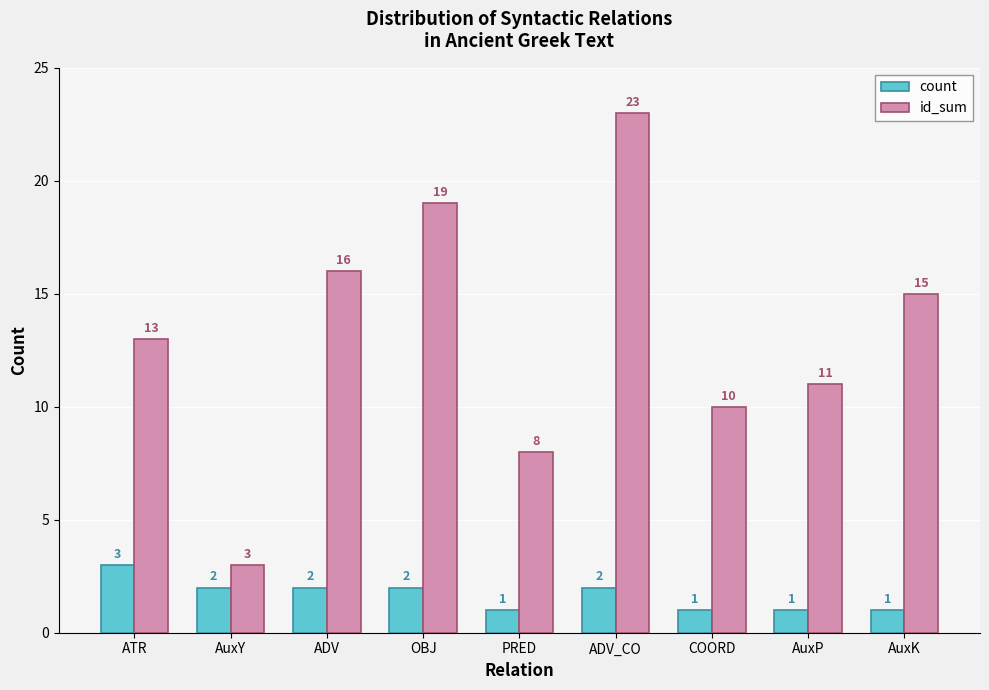

The count series shows 1 at OBJ. True or false?

False